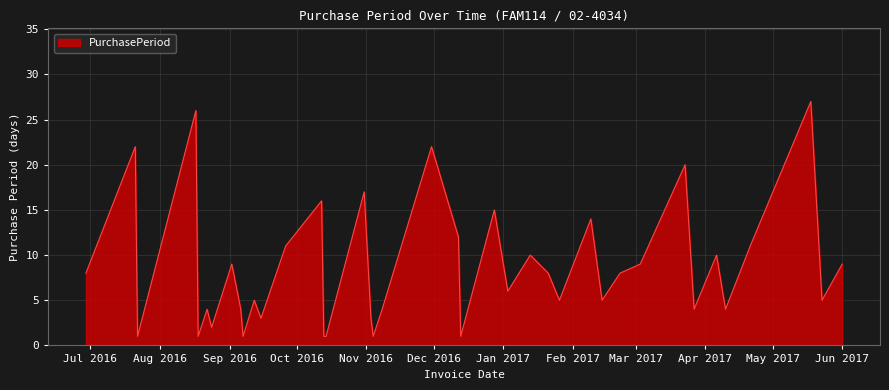

What is the difference between the maximum and minimum values?

26